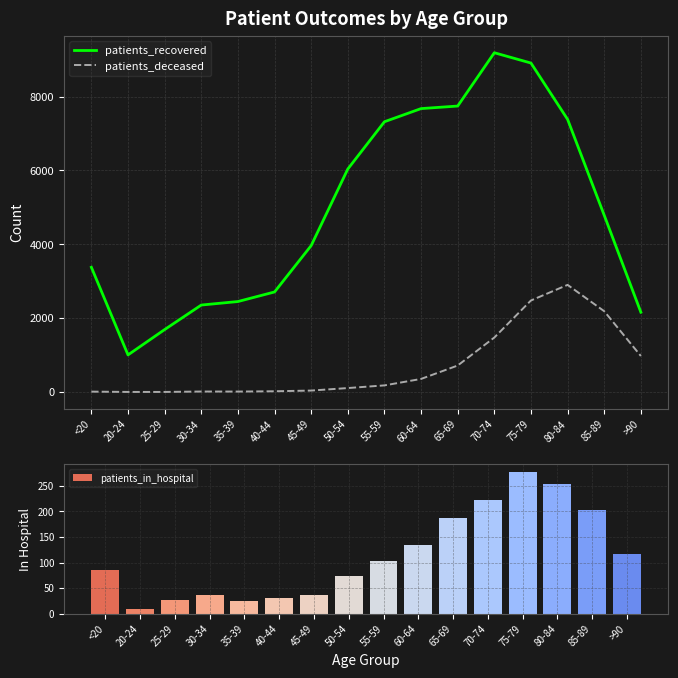

What position from the right is 75-79?

4